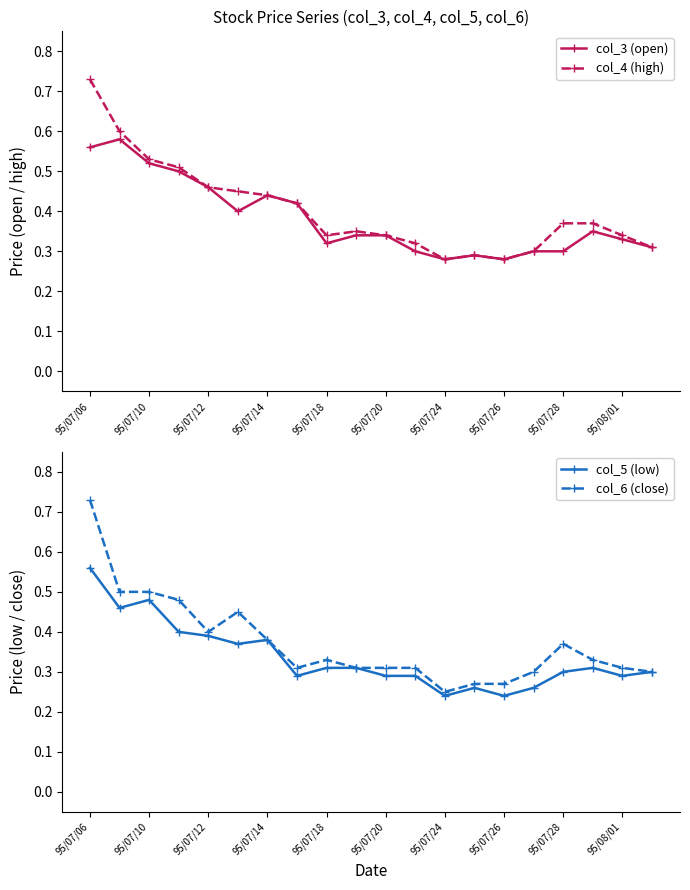

Reading right to left, list all the values displayed in this chart.

col_3 (open): 0.3	0.3	0.3	0.3	0.3	0.3	0.3	0.3	0.3	0.3	0.3	0.3	0.4	0.4	0.4	0.5	0.5	0.5	0.6	0.6
col_4 (high): 0.3	0.3	0.4	0.4	0.3	0.3	0.3	0.3	0.3	0.3	0.3	0.3	0.4	0.4	0.5	0.5	0.5	0.5	0.6	0.7
col_5 (low): 0.3	0.3	0.3	0.3	0.3	0.2	0.3	0.2	0.3	0.3	0.3	0.3	0.3	0.4	0.4	0.4	0.4	0.5	0.5	0.6
col_6 (close): 0.3	0.3	0.3	0.4	0.3	0.3	0.3	0.2	0.3	0.3	0.3	0.3	0.3	0.4	0.5	0.4	0.5	0.5	0.5	0.7